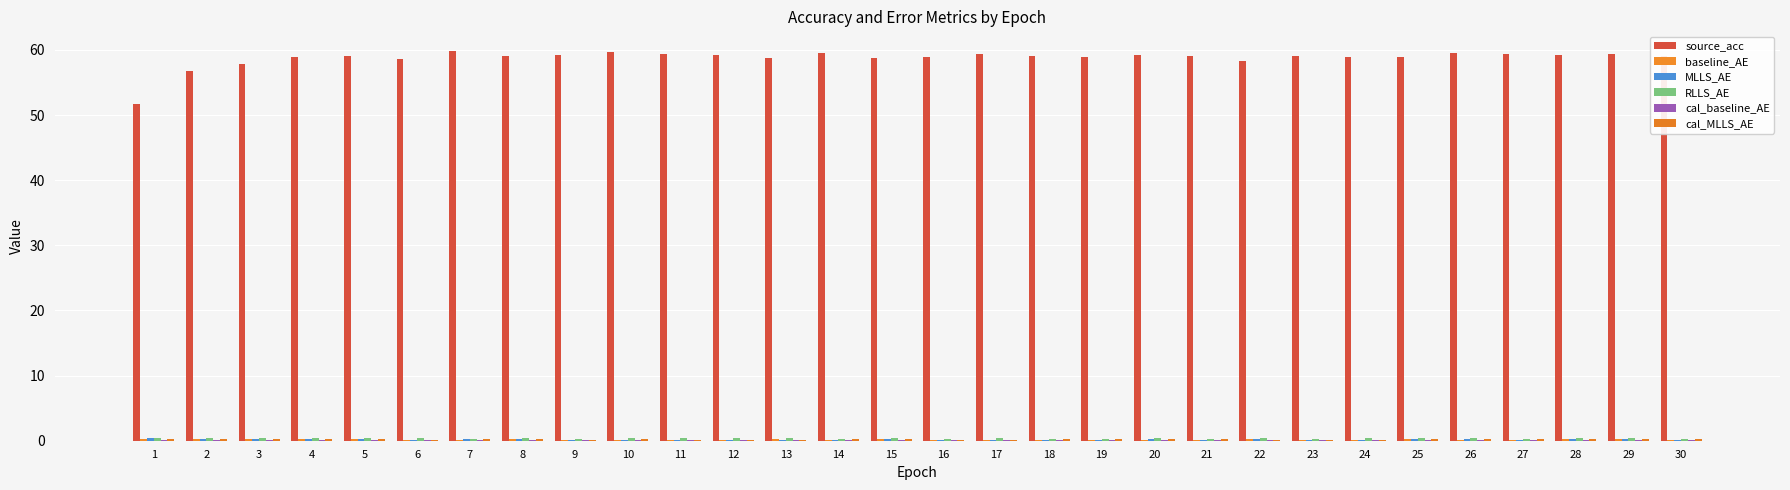

The cal_baseline_AE series shows 0.1 at 2. True or false?

True